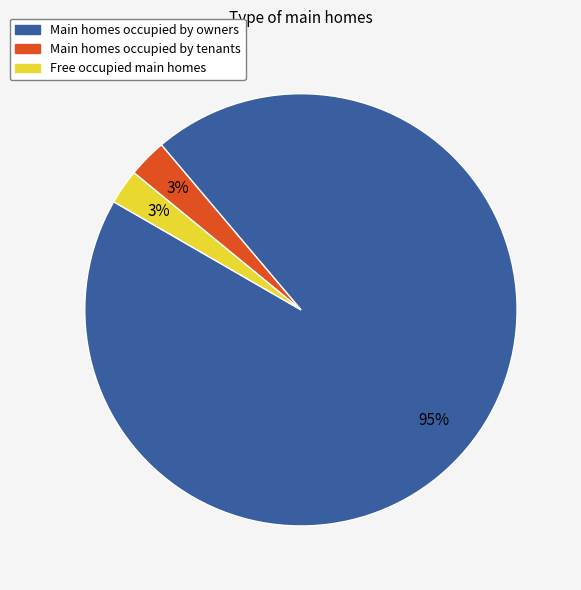

To the nearest percent, what is the average slice percentage?

33%